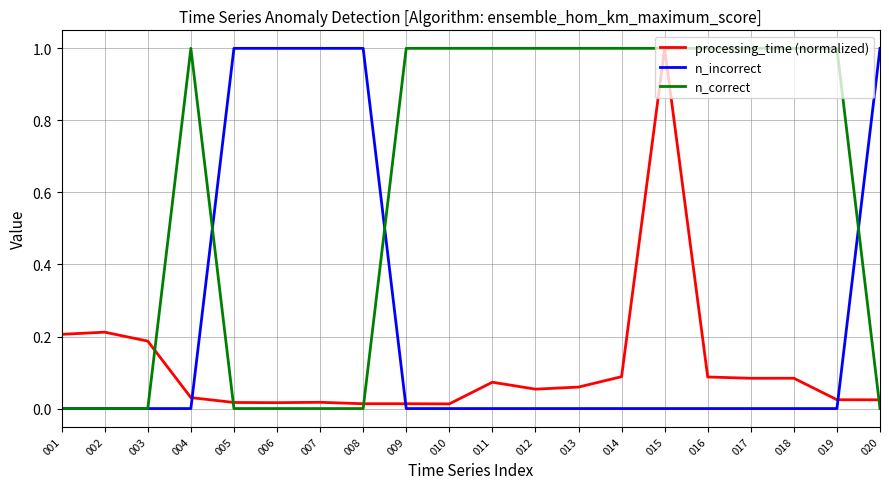

What are all the series names shown in the legend?

processing_time (normalized), n_incorrect, n_correct